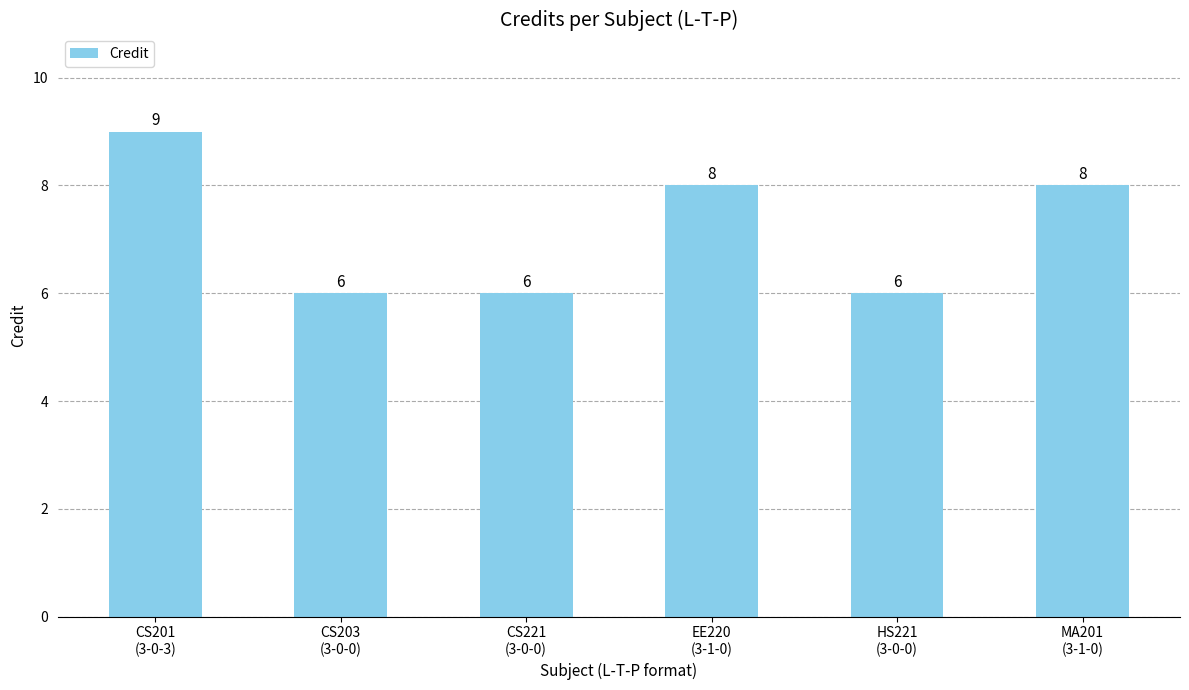

The chart shows a value of 2 at HS221
(3-0-0). True or false?

False